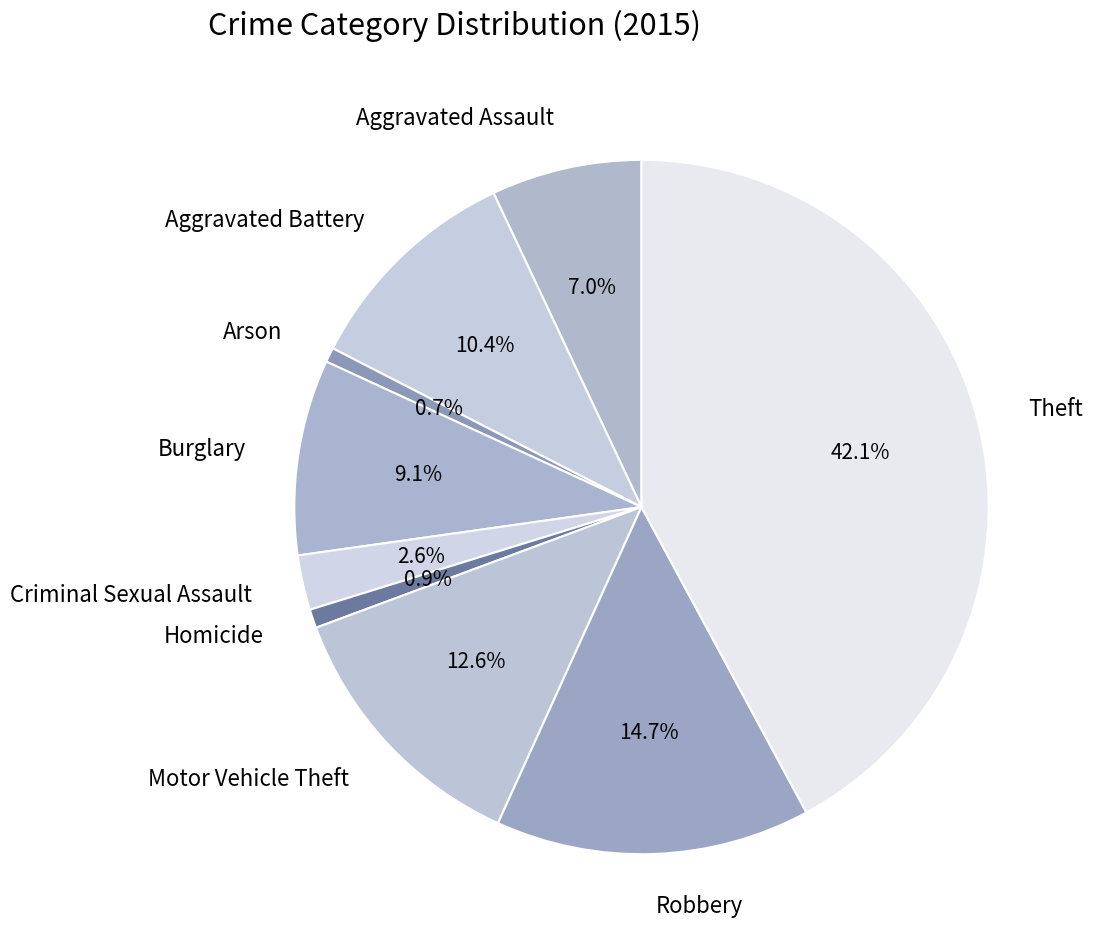

Is the sum of Homicide and Arson greater than half?

No